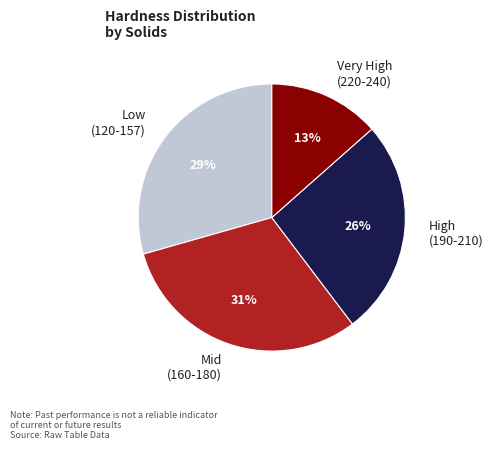

Is the sum of Low (120-157) and Mid (160-180) greater than half?

Yes